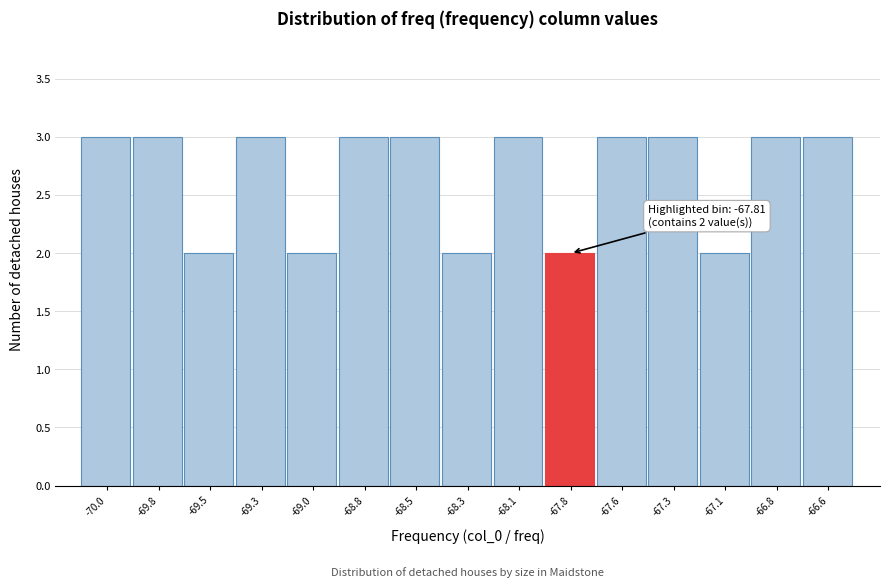

Reading right to left, list all the values displayed in this chart.

-66.6=3	-66.8=3	-67.1=2	-67.3=3	-67.6=3	-67.8=2	-68.1=3	-68.3=2	-68.5=3	-68.8=3	-69.0=2	-69.3=3	-69.5=2	-69.8=3	-70.0=3